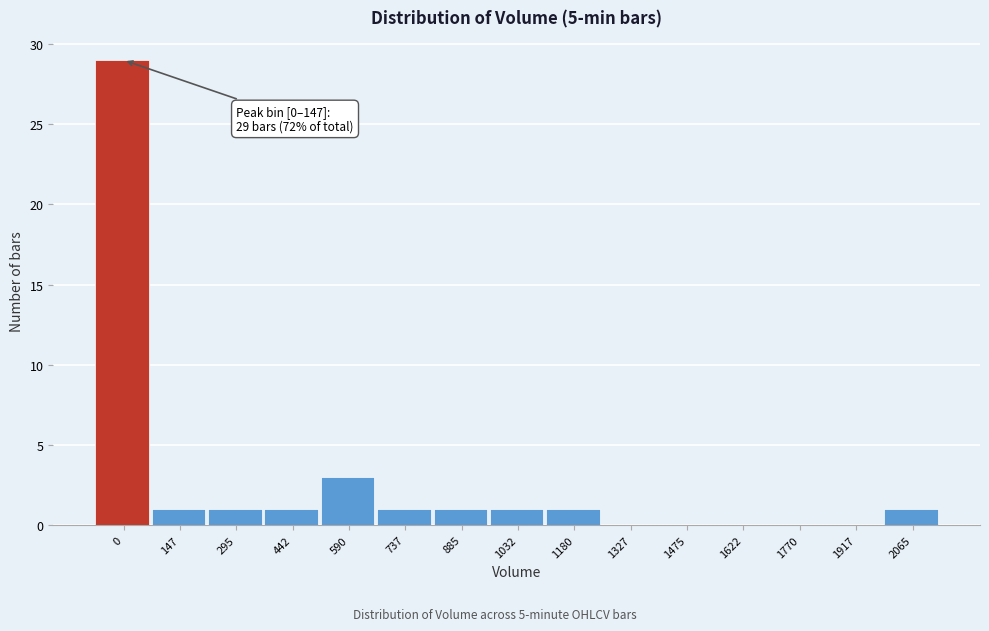

Reading right to left, list all the values displayed in this chart.

2065=1	1917=0	1770=0	1622=0	1475=0	1327=0	1180=1	1032=1	885=1	737=1	590=3	442=1	295=1	147=1	0=29